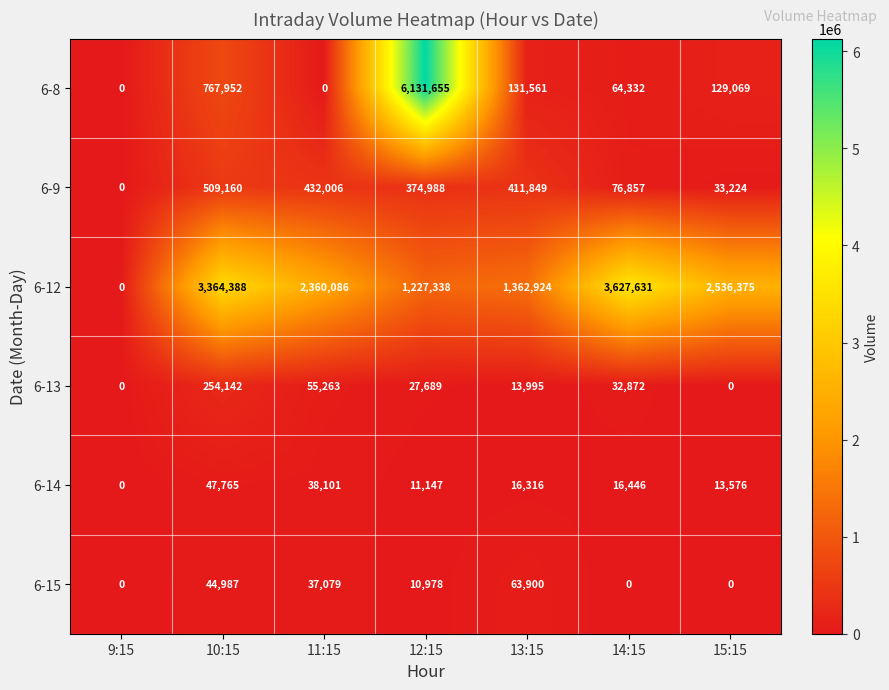

Which series has the widest spread of values?

6-8